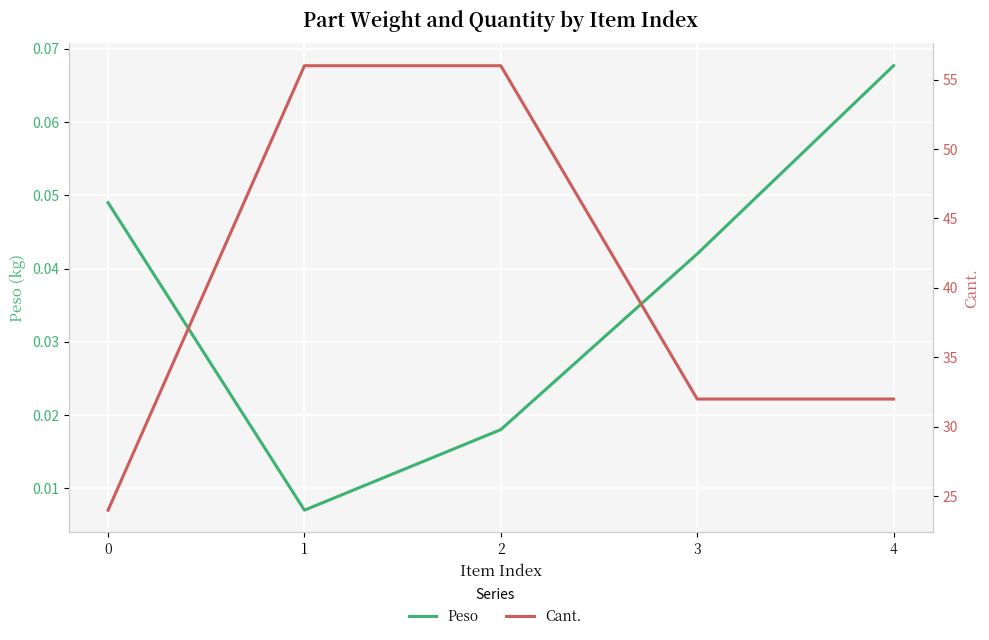

In Peso, how many points are lower than both neighbors (excluding endpoints)?

1